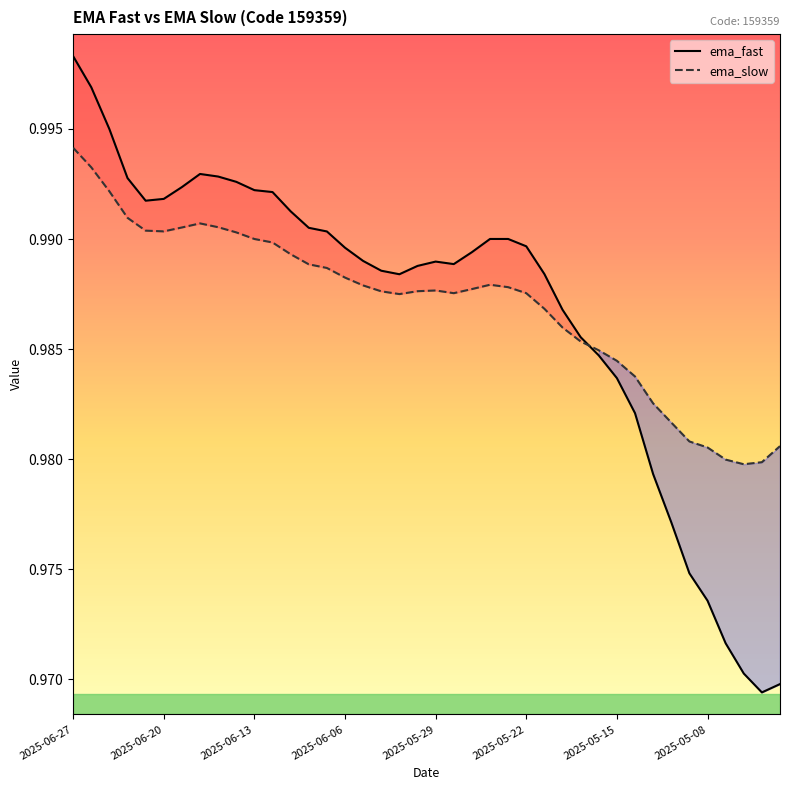

What are all the series names shown in the legend?

ema_fast, ema_slow